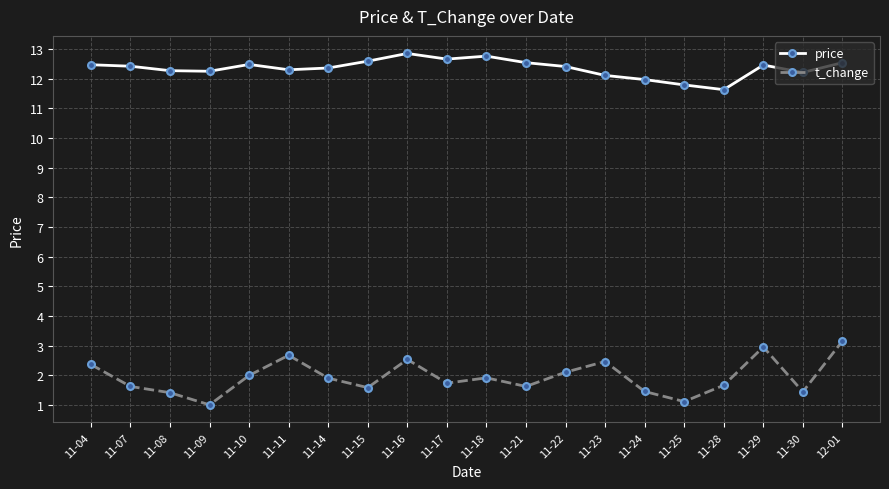

Does the chart have visible grid lines?

Yes